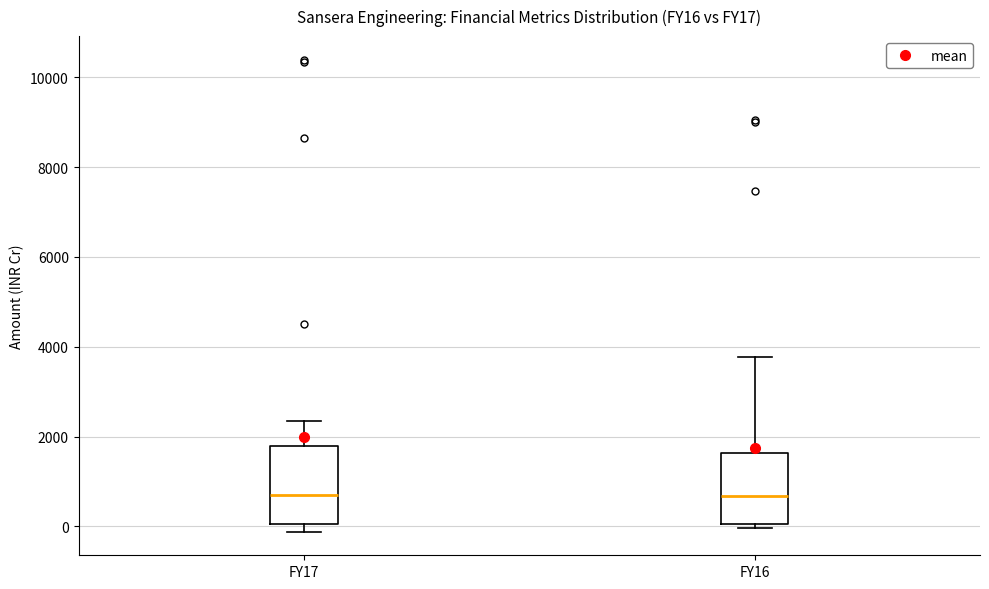

Reading left to right, read every box against the y-axis: the position of its median line, the range the box covers, and the ends of its whiskers. The values are not printed on the chart, so give them approximately, as read against the axis.

FY17: median 600, box 0 to 1800, whiskers -200 to 2400
FY16: median 600, box 0 to 1600, whiskers 0 (just below the box's lower edge) to 3800